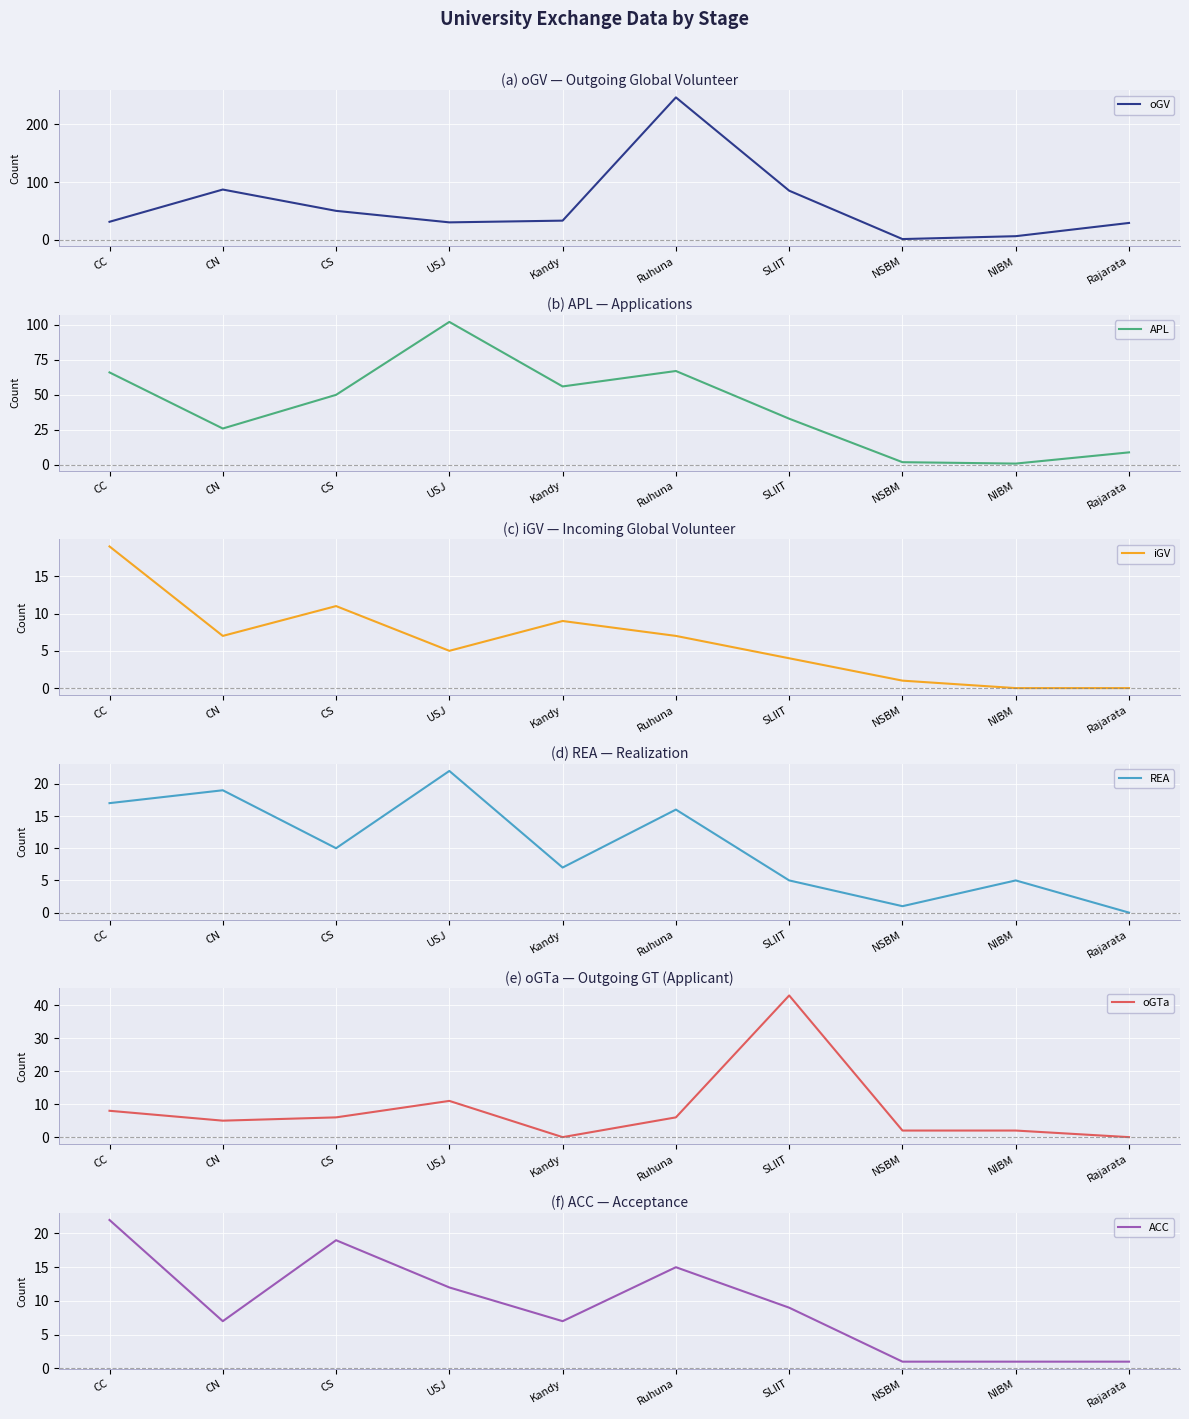

Which series changed the most between CN and SLIIT?

oGTa